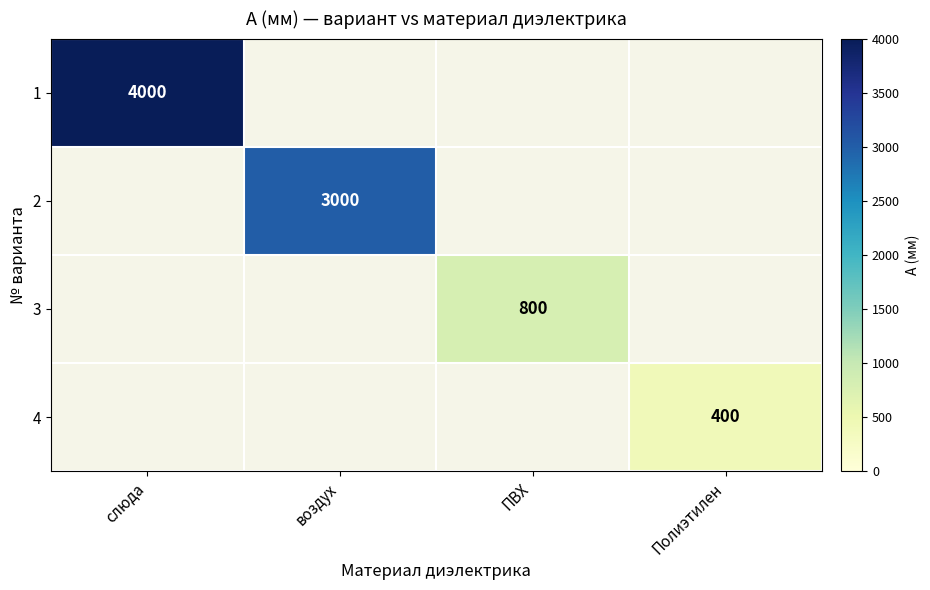

What is the smallest value displayed?

400.0